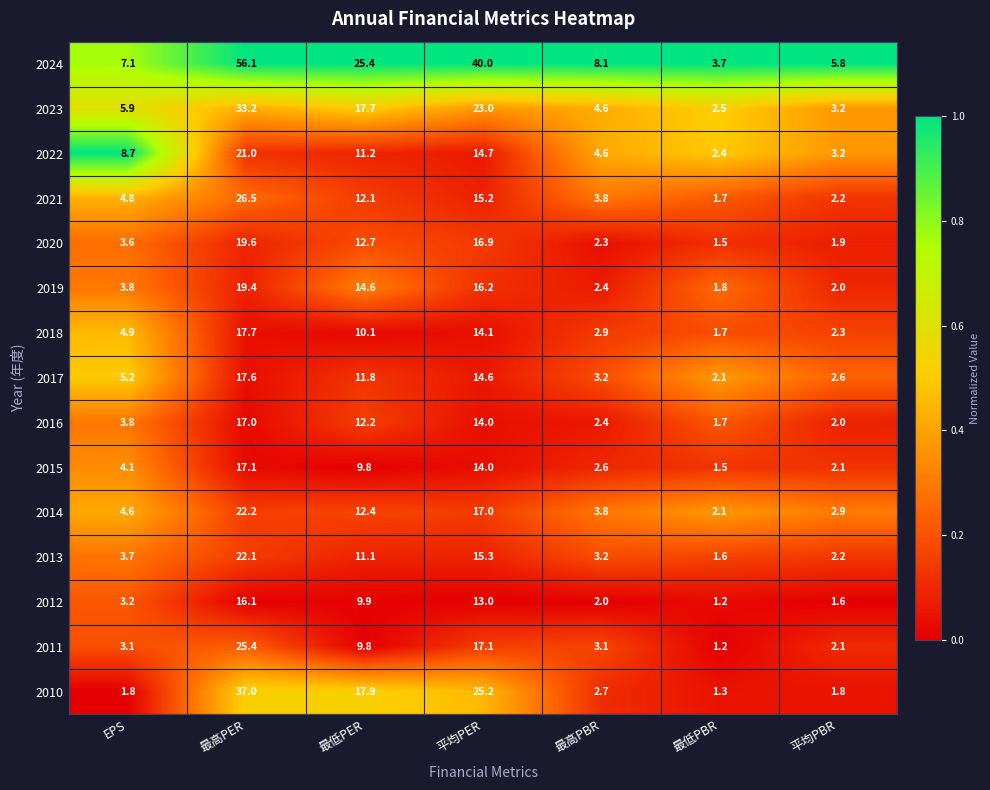

Which series changed the most between EPS and 最高PER?

2024